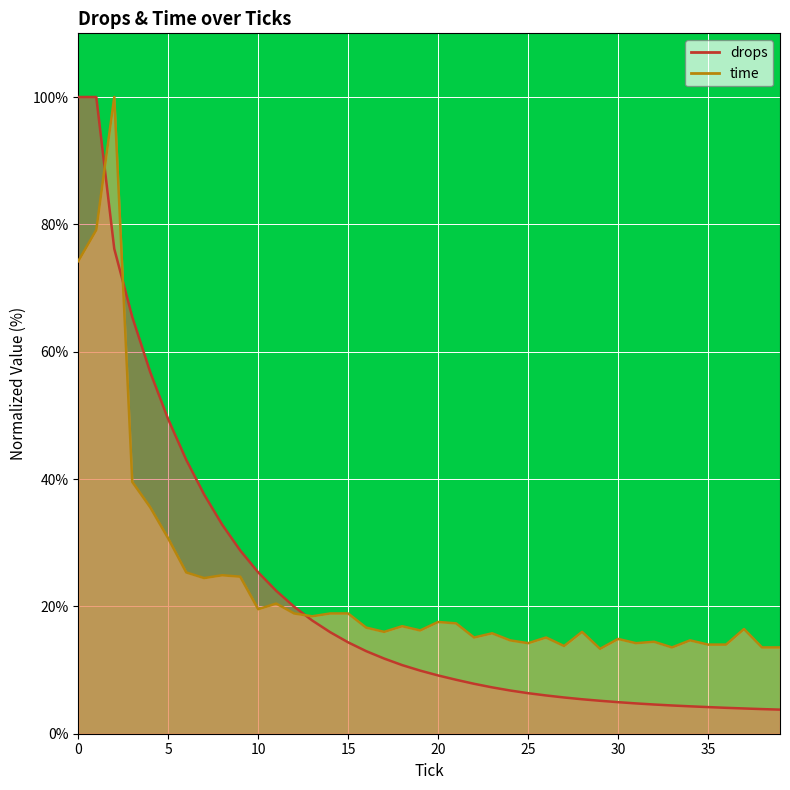

Is the value of time at 3 greater than the value of drops at 27?

Yes